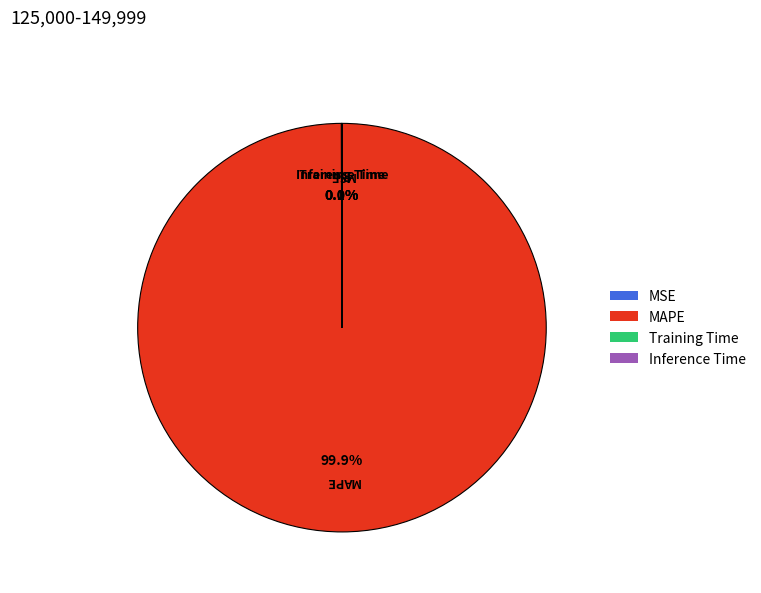

Is there any slice that represents more than half of the pie?

Yes